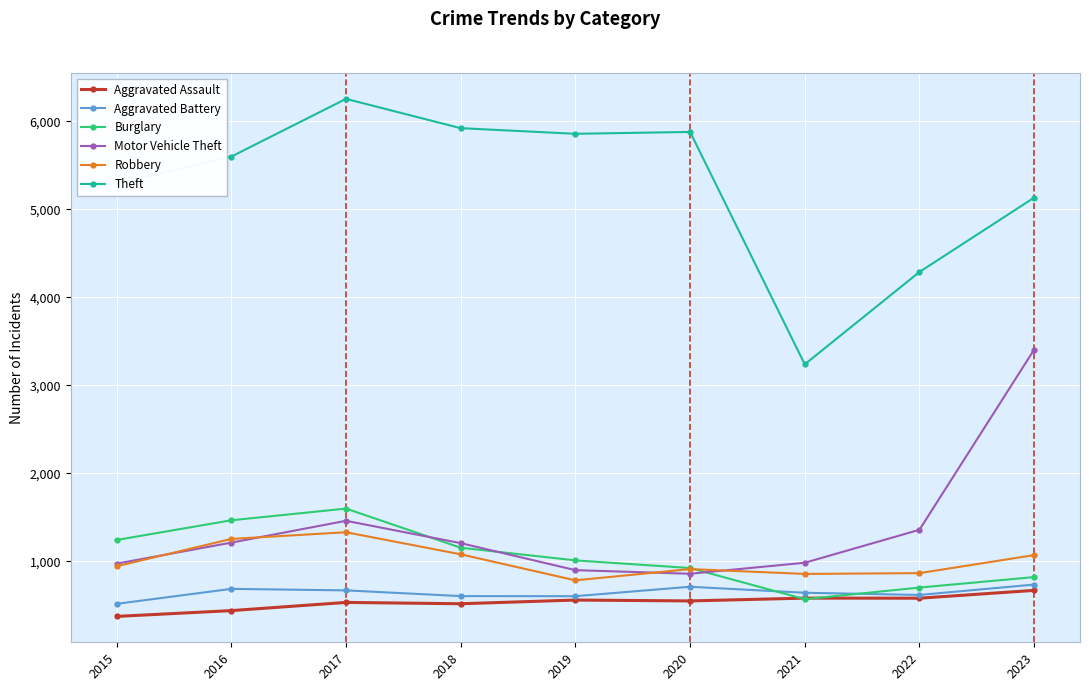

At 2023, list the series in order from largest to smallest.

Theft, Motor Vehicle Theft, Robbery, Burglary, Aggravated Battery, Aggravated Assault